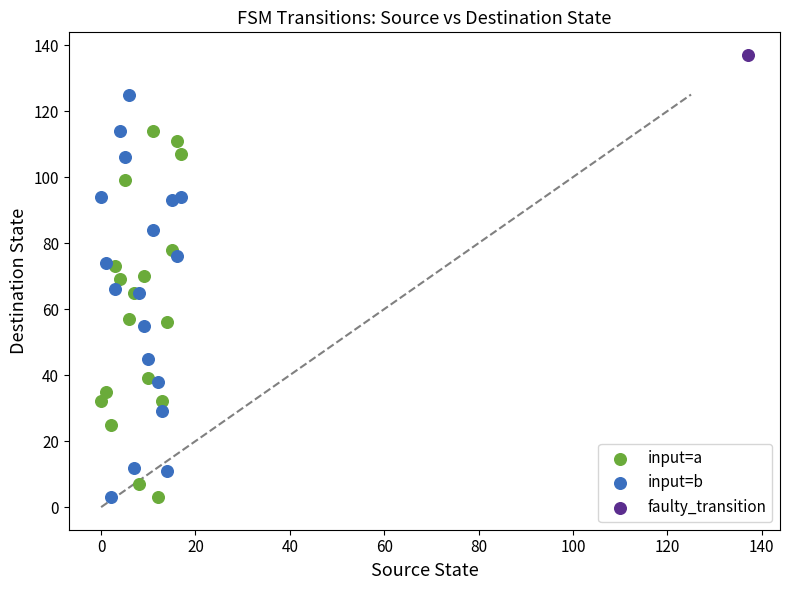

What are all the series names shown in the legend?

input=a, input=b, faulty_transition